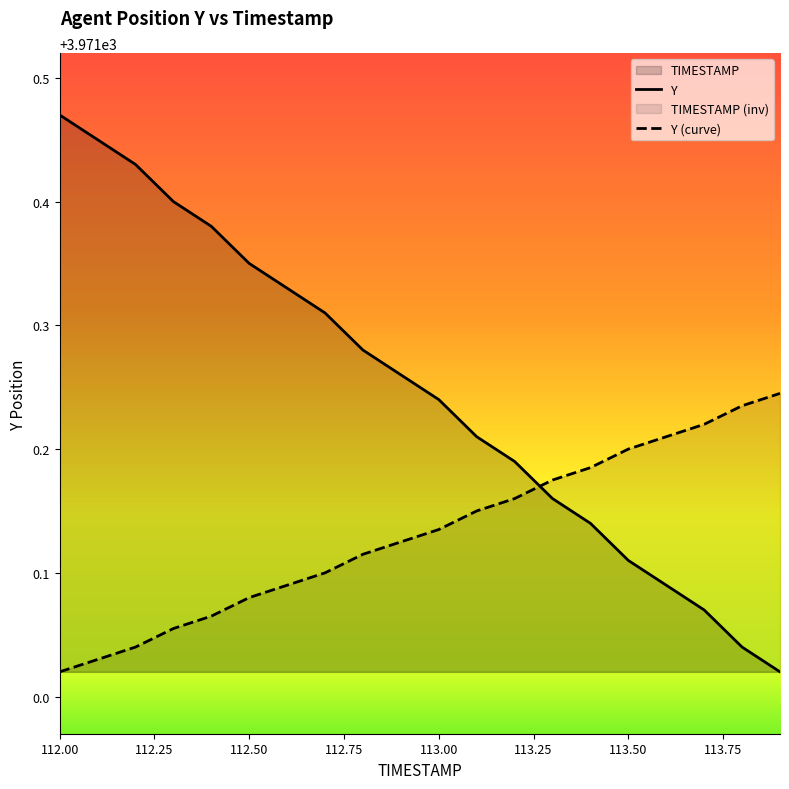

Which series has the largest range (max minus min)?

Y